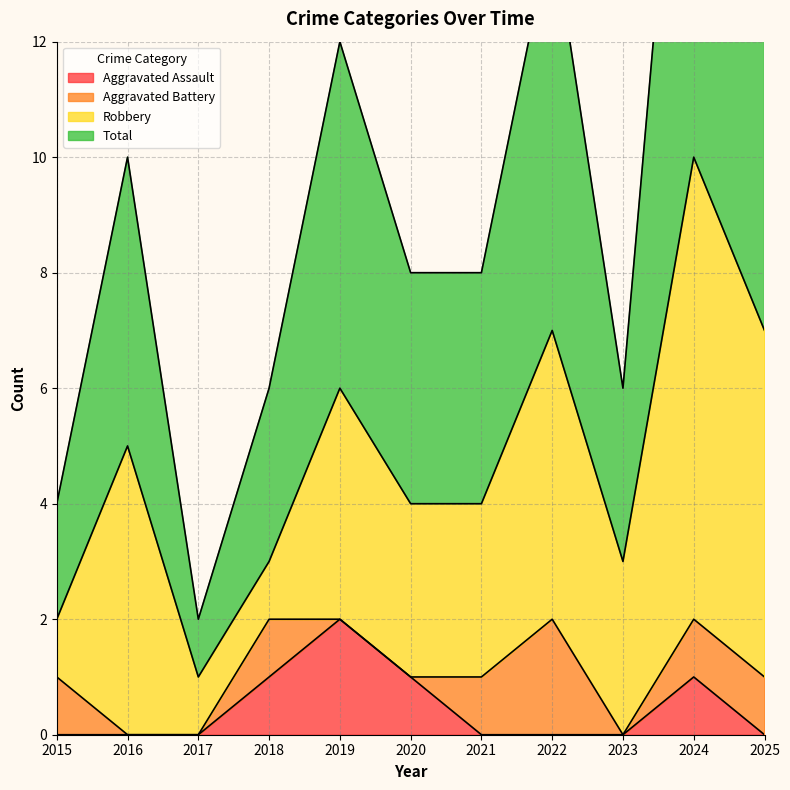

True or false: Total and Aggravated Assault intersect in this chart.

False